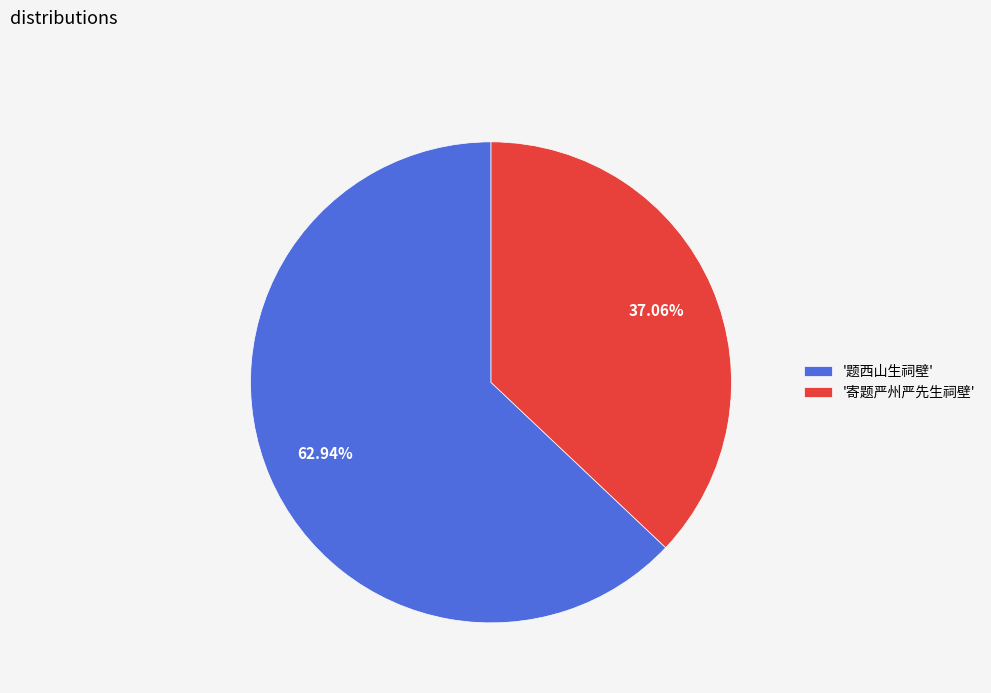

Is the sum of '题西山生祠壁' and '寄题严州严先生祠壁' greater than half?

Yes